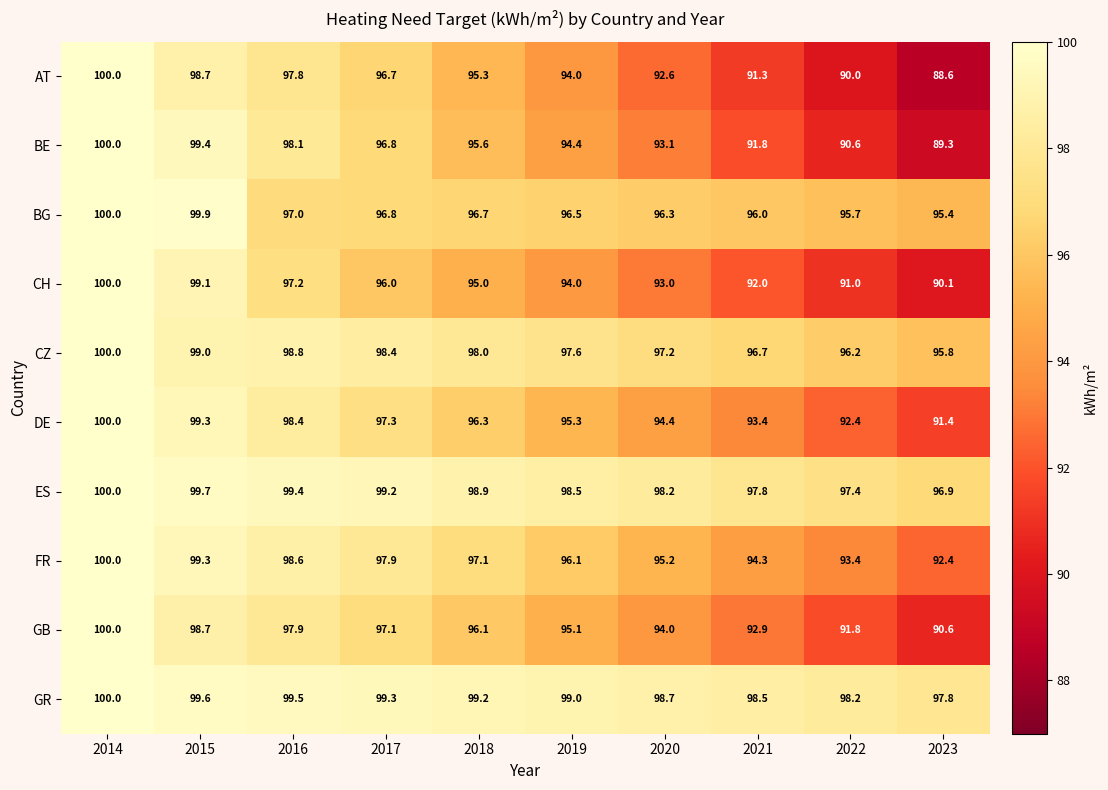

What is the difference between the second highest and second lowest values in the FR series?

5.9